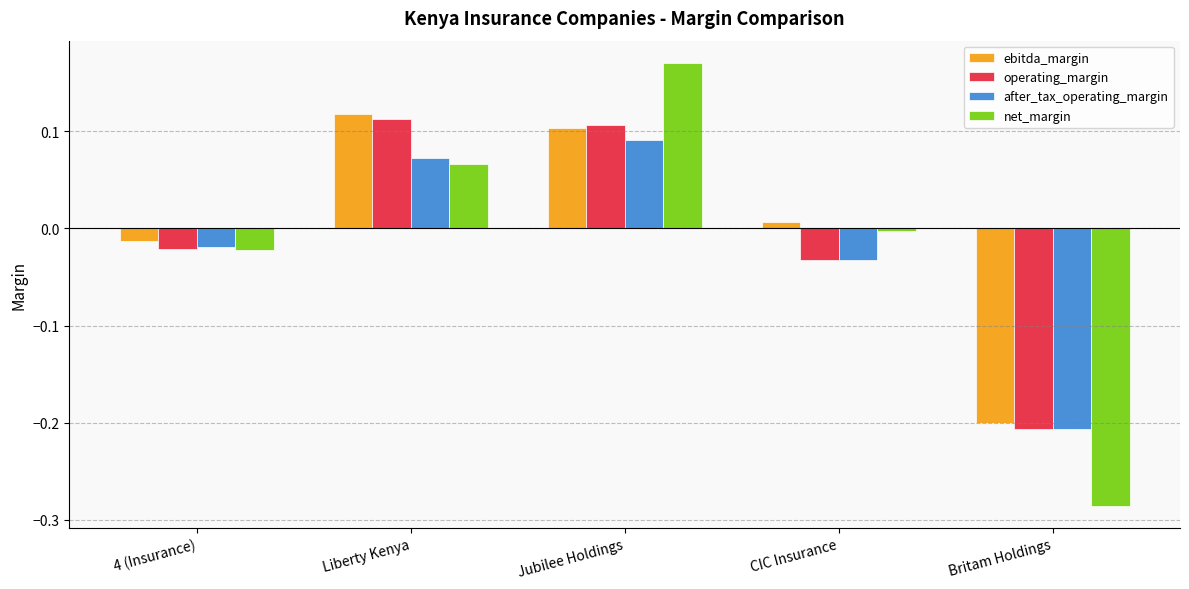

What is the difference between the maximum and minimum values in the net_margin series?

0.5